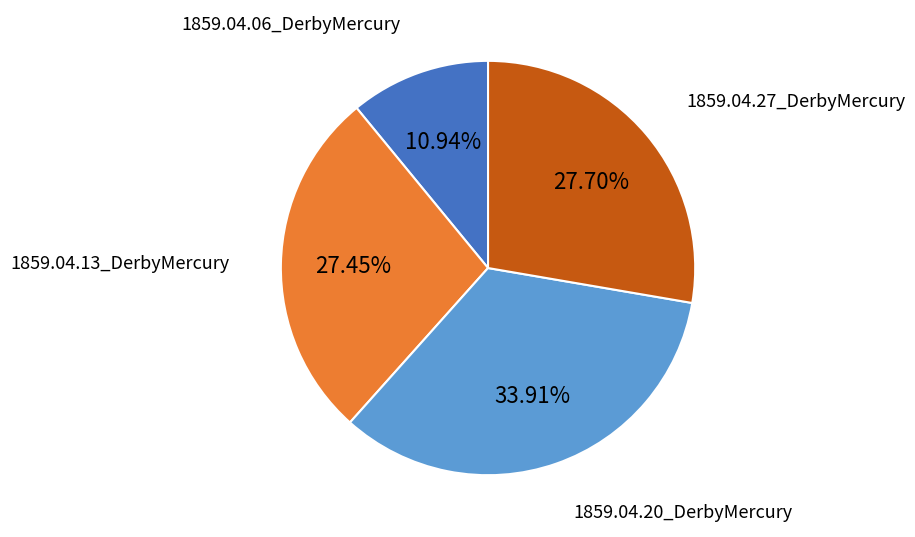

To the nearest percent, what is the average slice percentage?

25%